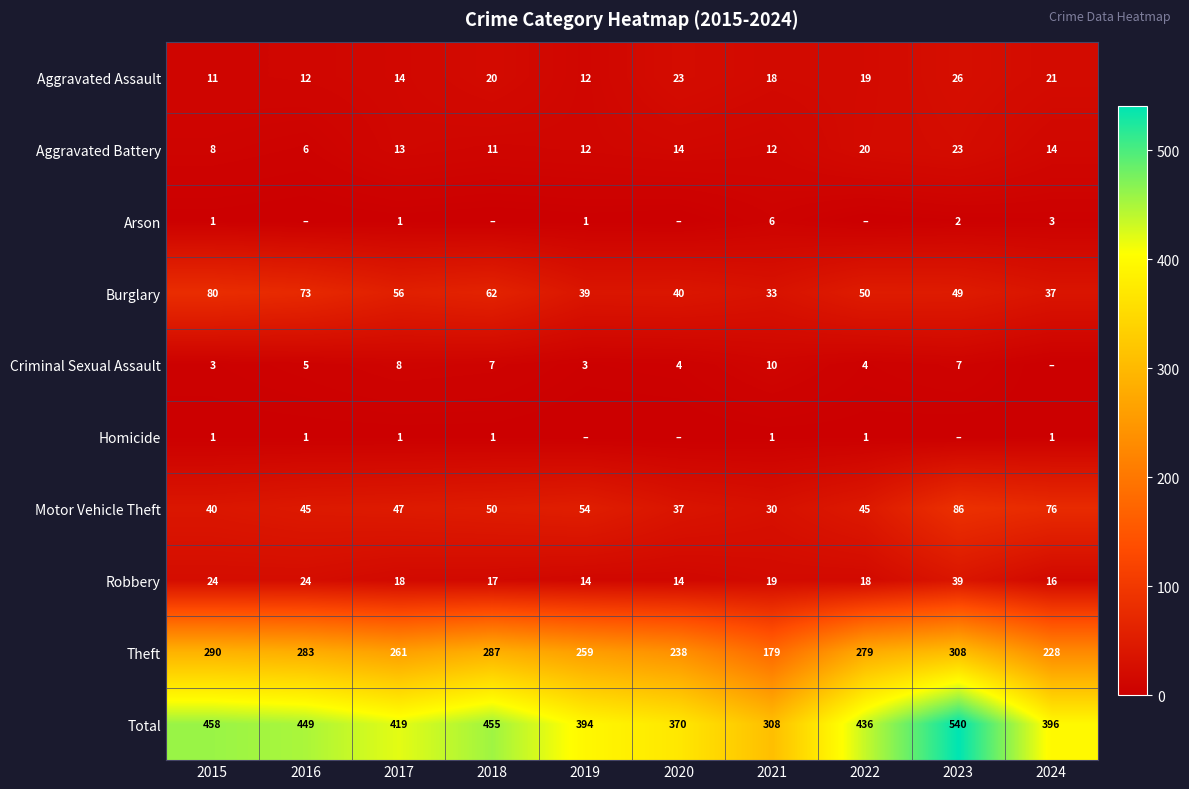

At which label is Total closest to 424?

2017